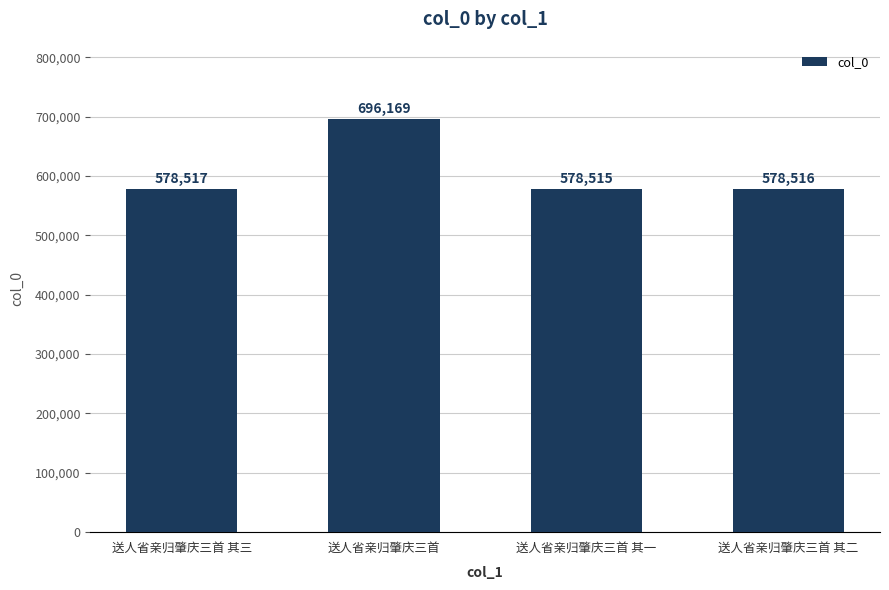

True or false: the data shows 997006 at 送人省亲归肇庆三首 其一.

False